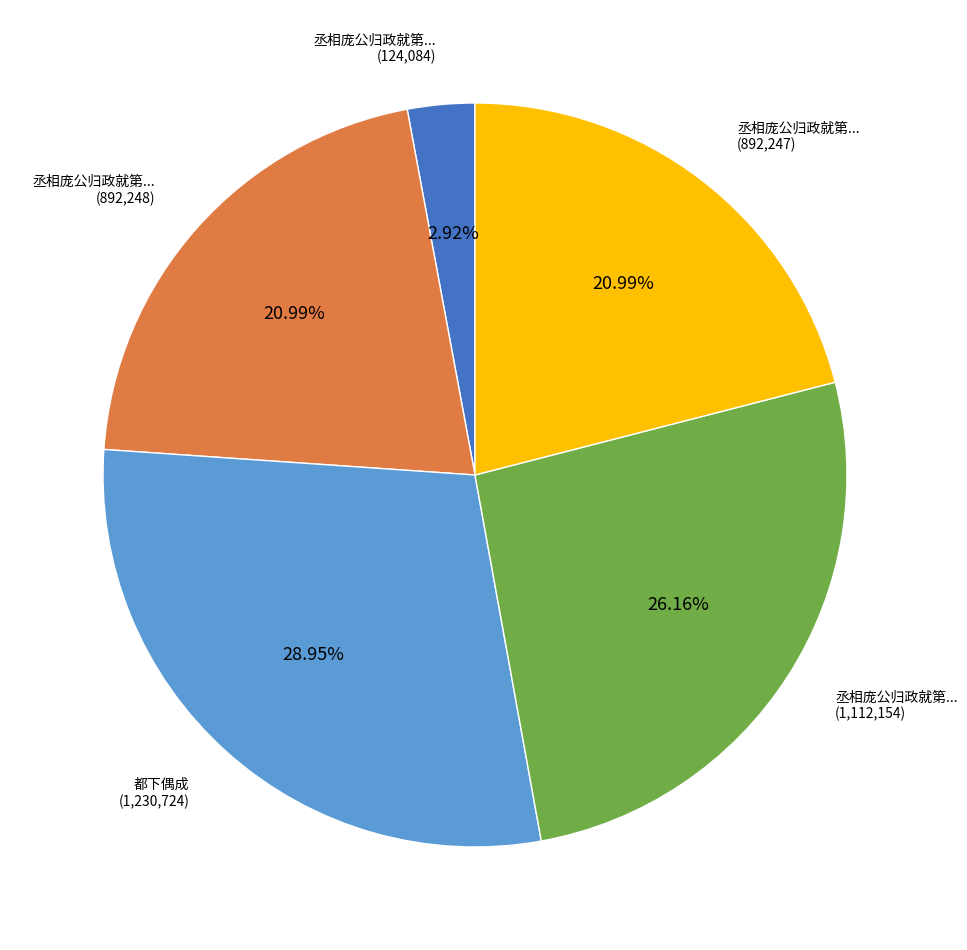

Is there any slice that represents more than half of the pie?

No